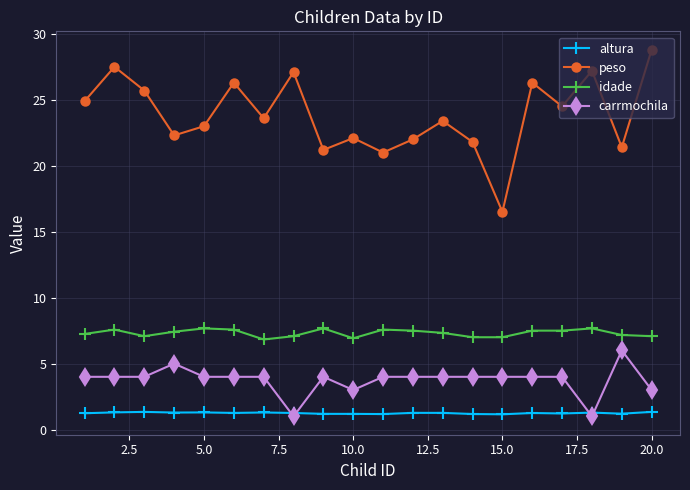

Which series has the largest range (max minus min)?

peso